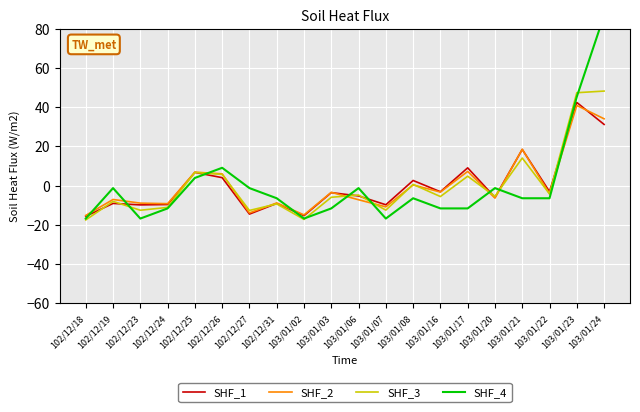

What is the difference between the maximum and minimum values in the SHF_1 series?

58.1